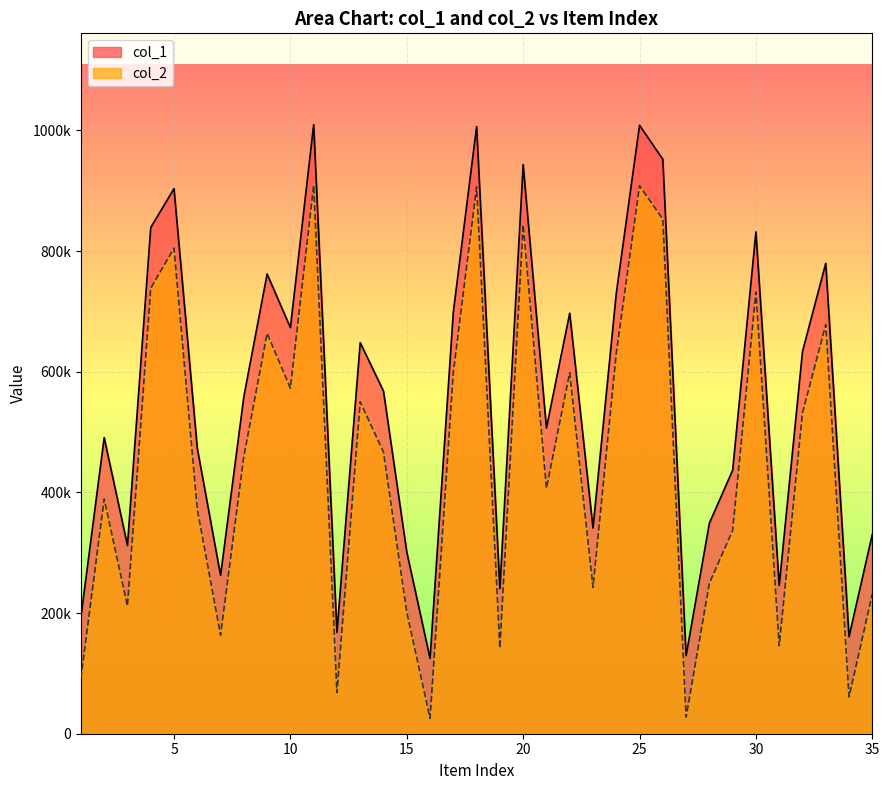

What are all the series names shown in the legend?

col_1, col_2